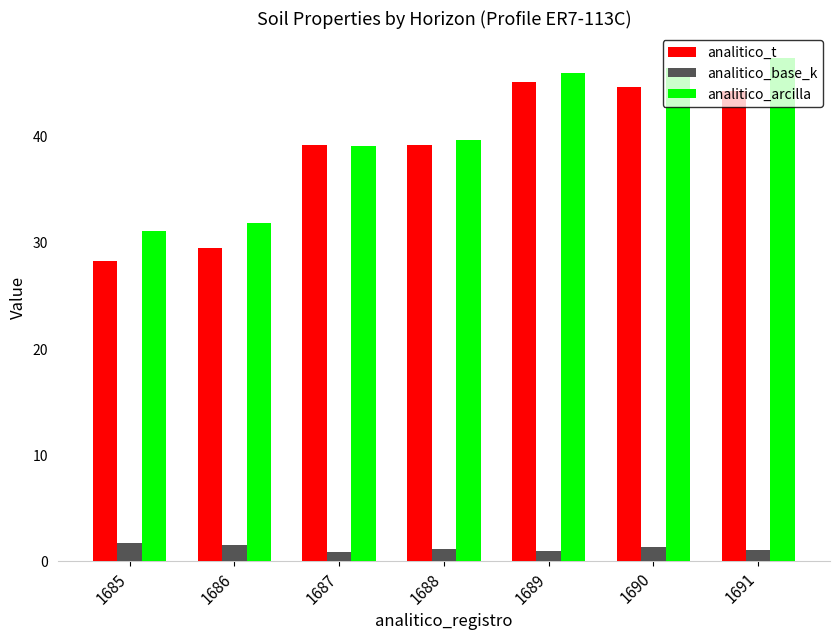

Which series has the largest total across all categories?

analitico_arcilla